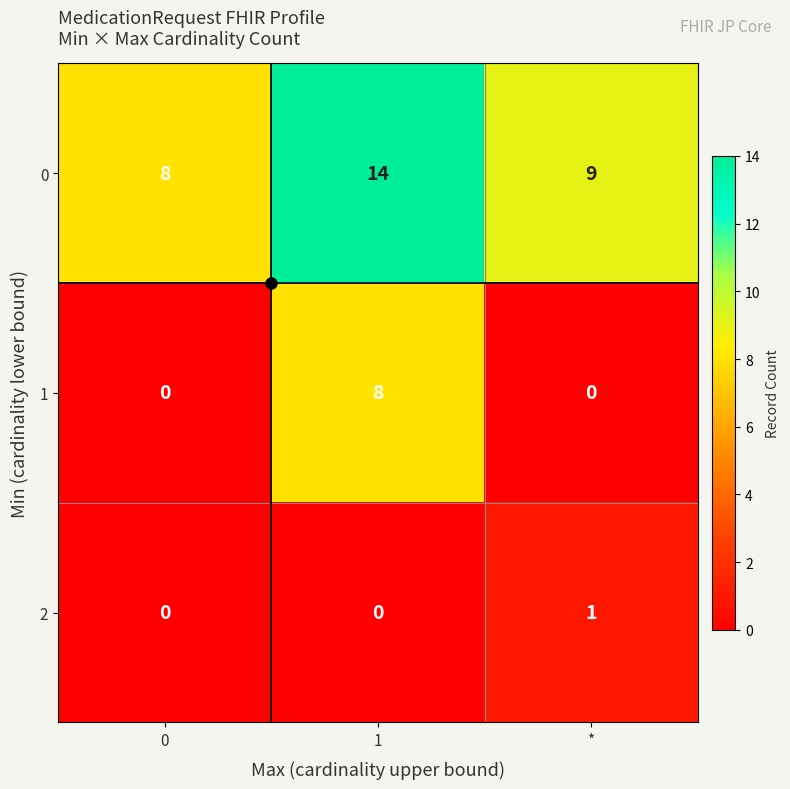

What is the spread (max minus min) of values at 1?

14